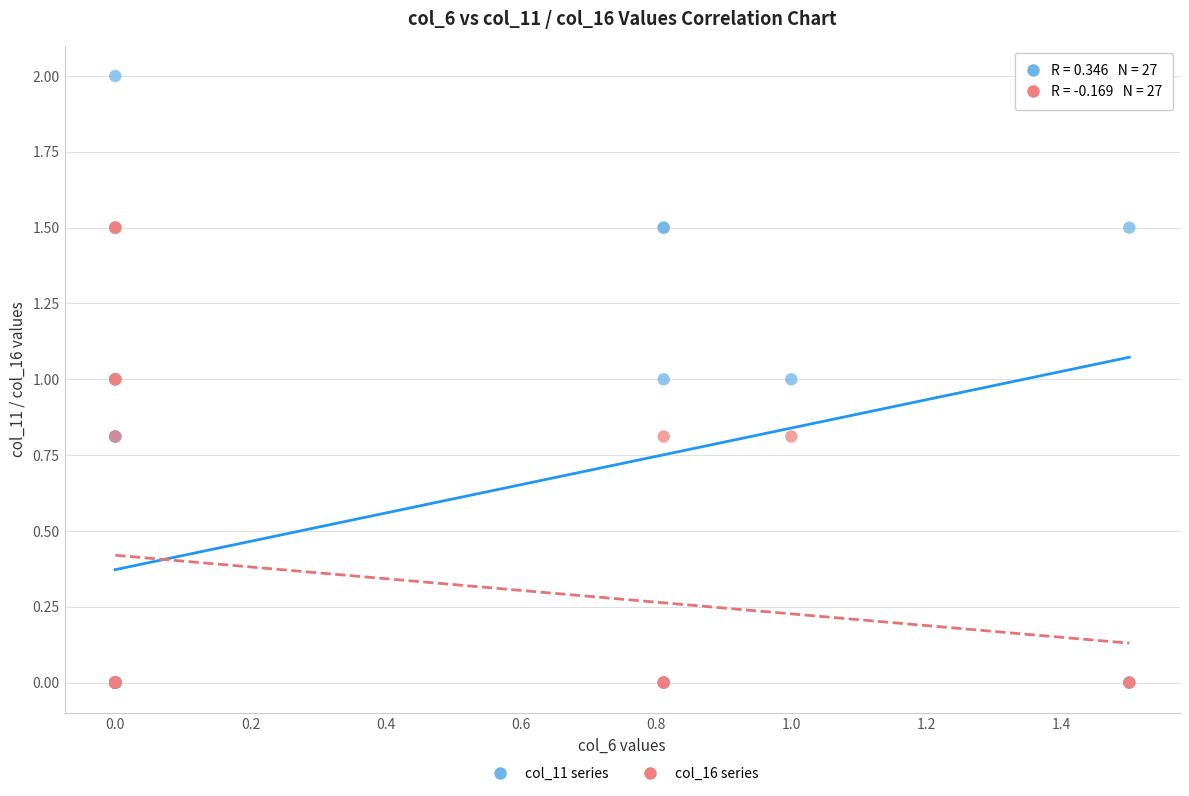

What are all the series names shown in the legend?

col_11 series, col_16 series